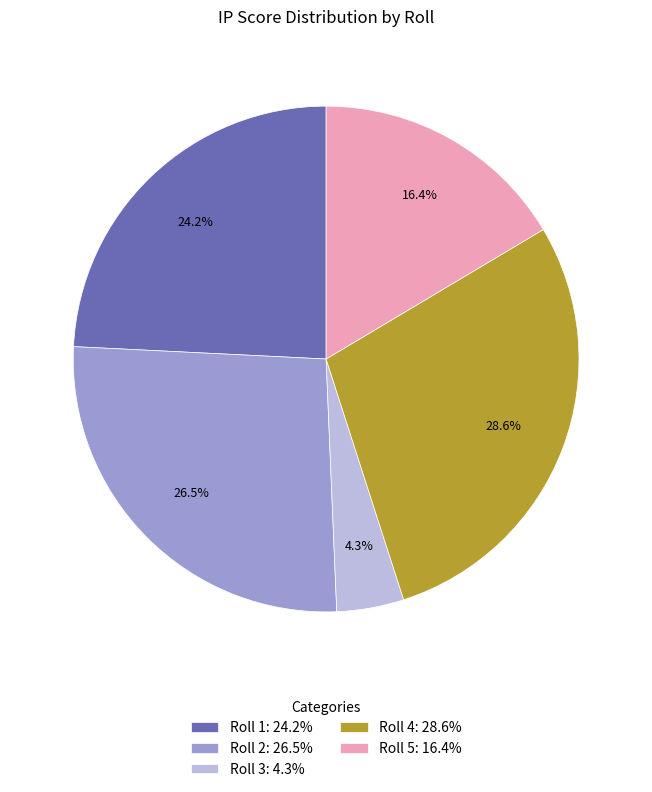

To the nearest percent, what is the average slice percentage?

20%